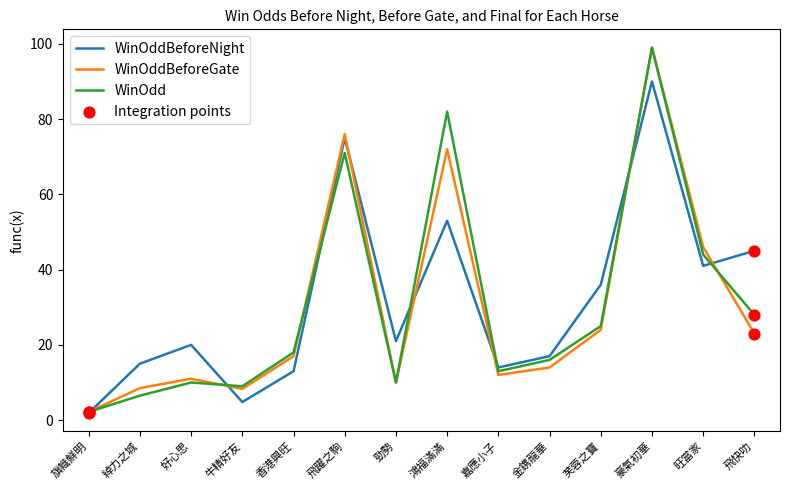

Between 香港興旺 and 旺當家, which series saw the biggest shift?

WinOddBeforeGate